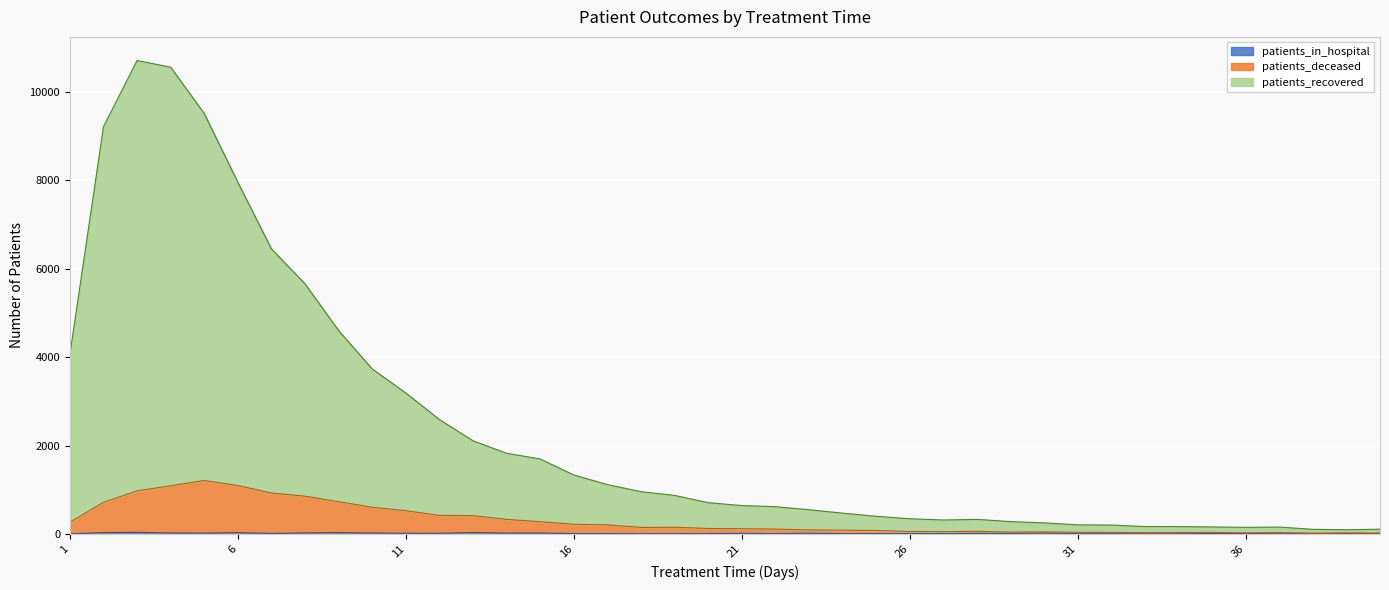

What is the approximate value of patients_recovered at 40, to the nearest 10?

110